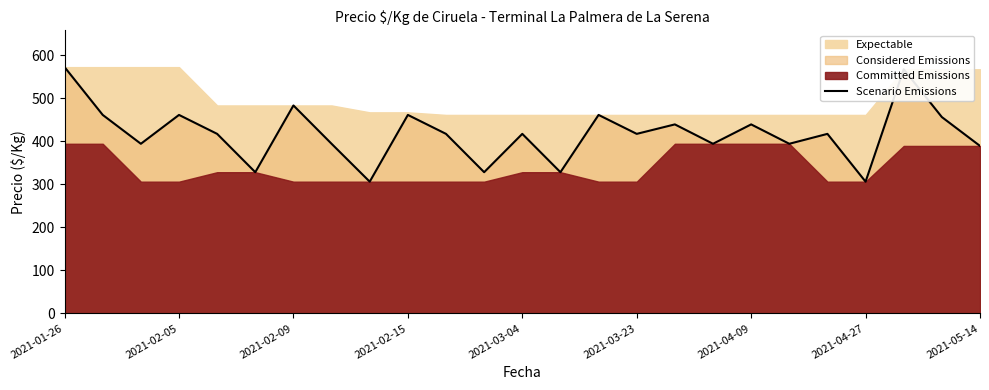

The Scenario Emissions series shows 417 at 2021-03-23. True or false?

True